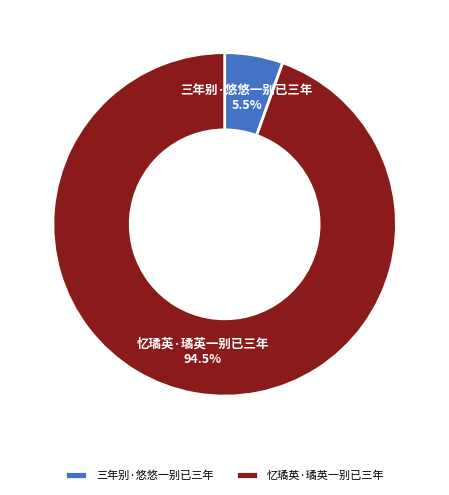

To the nearest percent, what is the average slice percentage?

50%